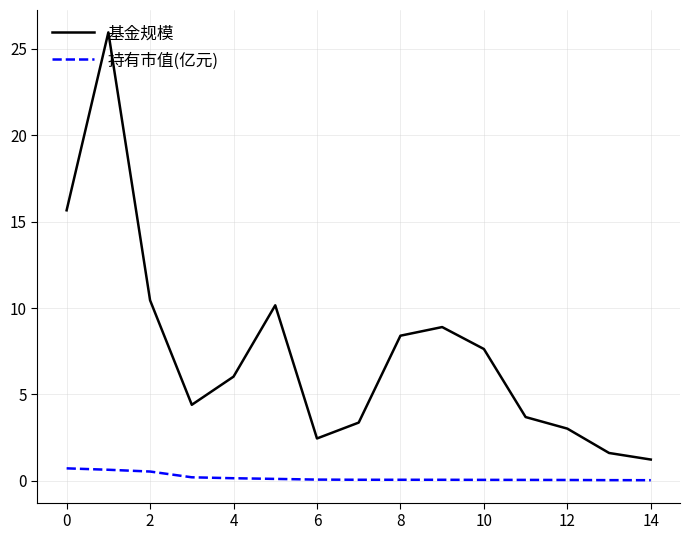

What is the maximum value for 持有市值(亿元)?

0.7